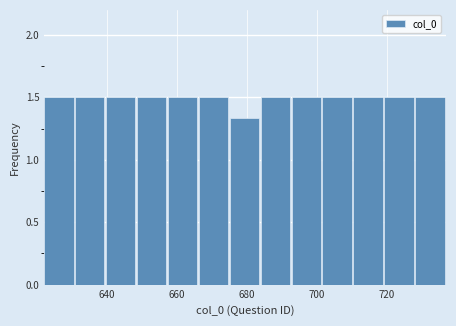

Reading left to right, transcribe this chart: for each bar, give the range it covers on the x-axis and its height. Neither the bar edges nor the heights are printed on the chart, so give them approximately, as read against the axes.

622 to 630: 1.50
630 to 640: 1.50
640 to 648: 1.50
648 to 658: 1.50
658 to 666: 1.50
666 to 676: 1.50
676 to 684: 1.35
684 to 692: 1.50
692 to 702: 1.50
702 to 710: 1.50
710 to 720: 1.50
720 to 728: 1.50
728 to 738: 1.50